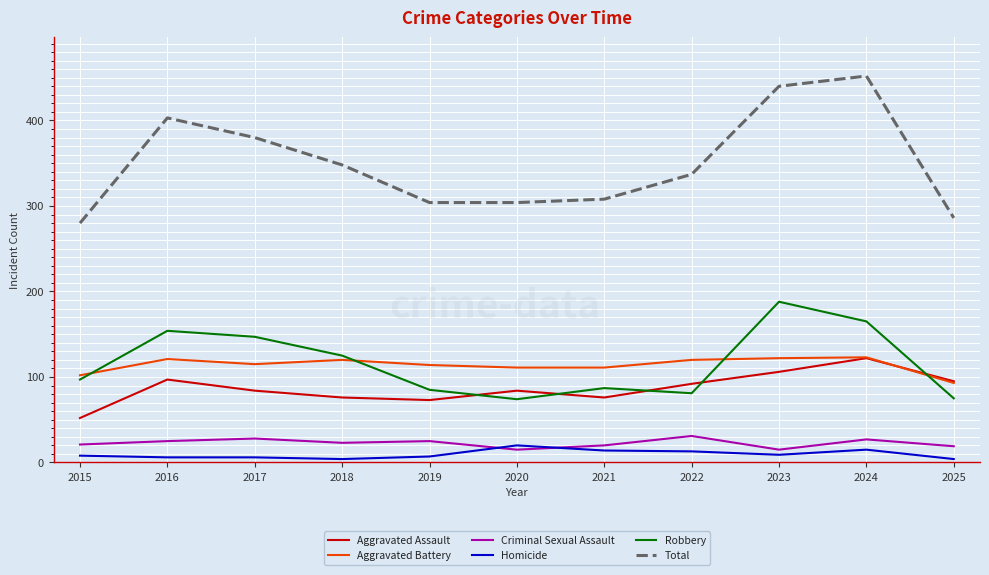

At which category is the sum across all series the highest?

2024